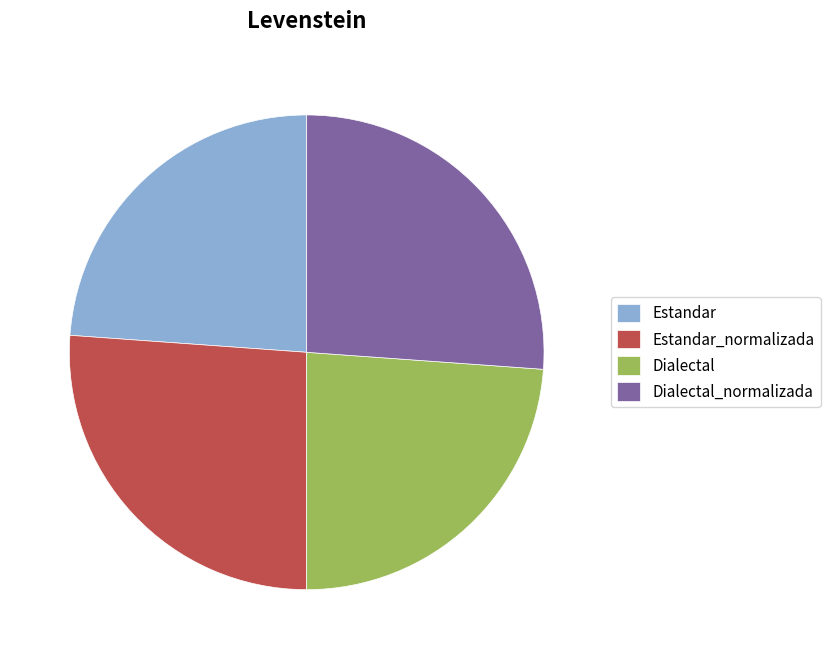

What is the ratio of the value at Estandar to the value at Dialectal_normalizada?

0.9